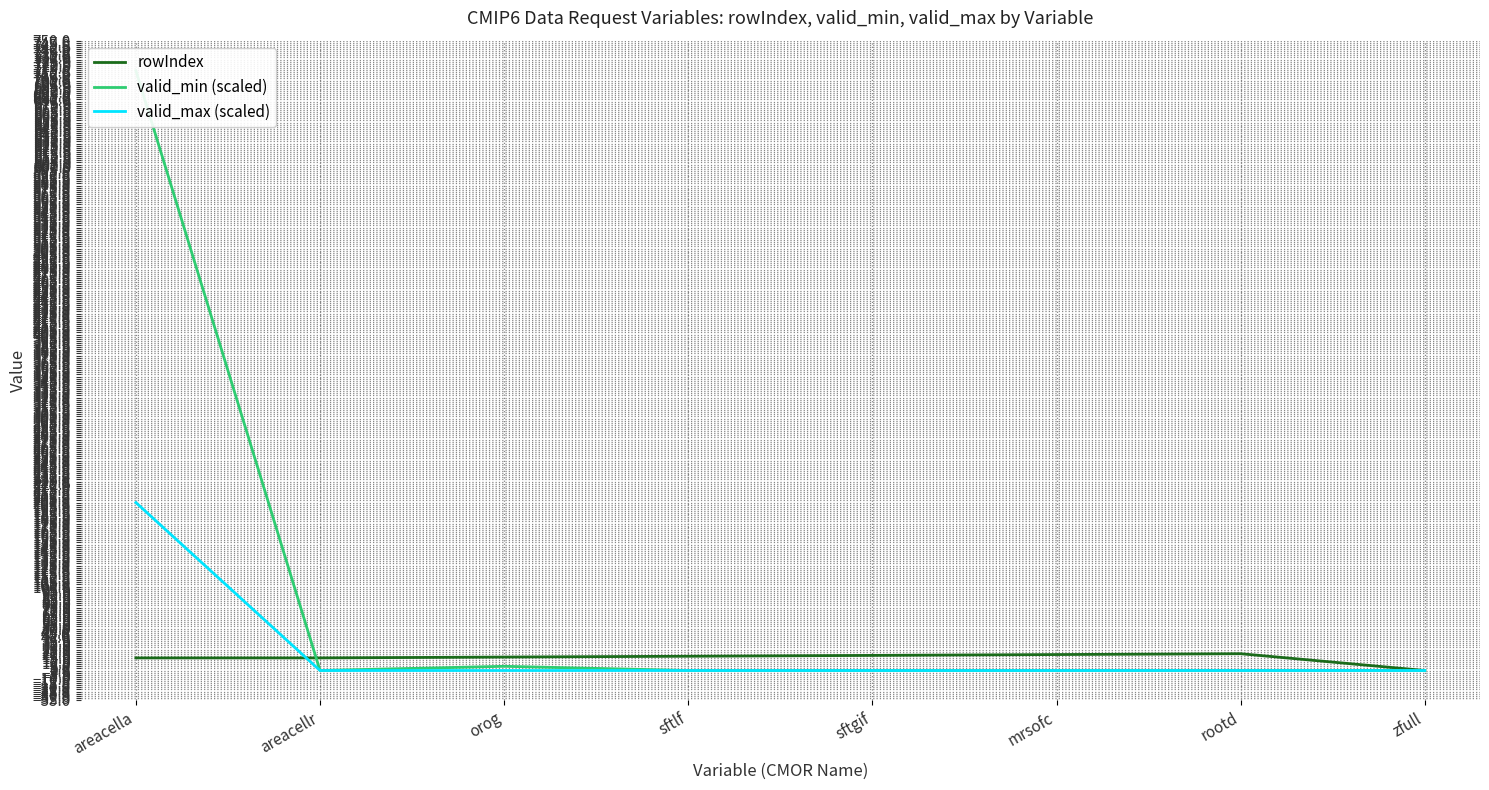

What is the difference between the maximum and second lowest values in the valid_max (scaled) series?

200.0